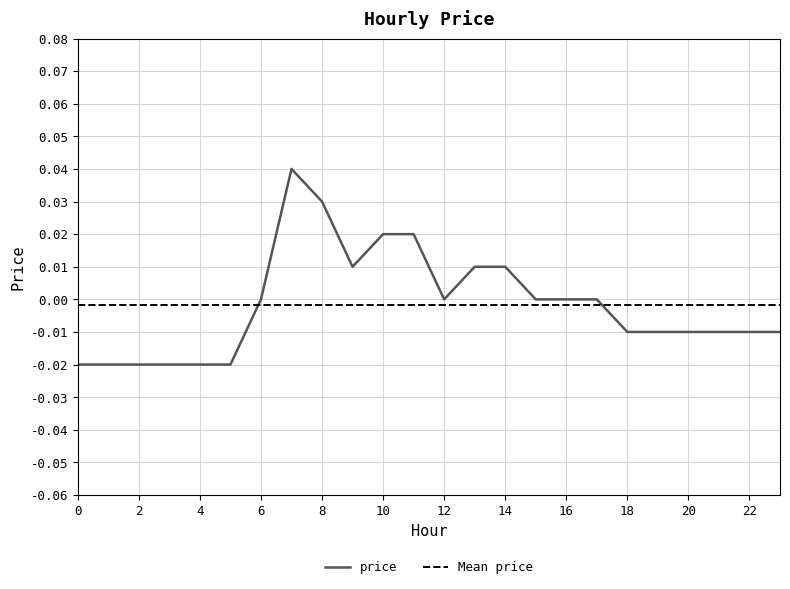

The value of price at 16 is 0.0. True or false?

True